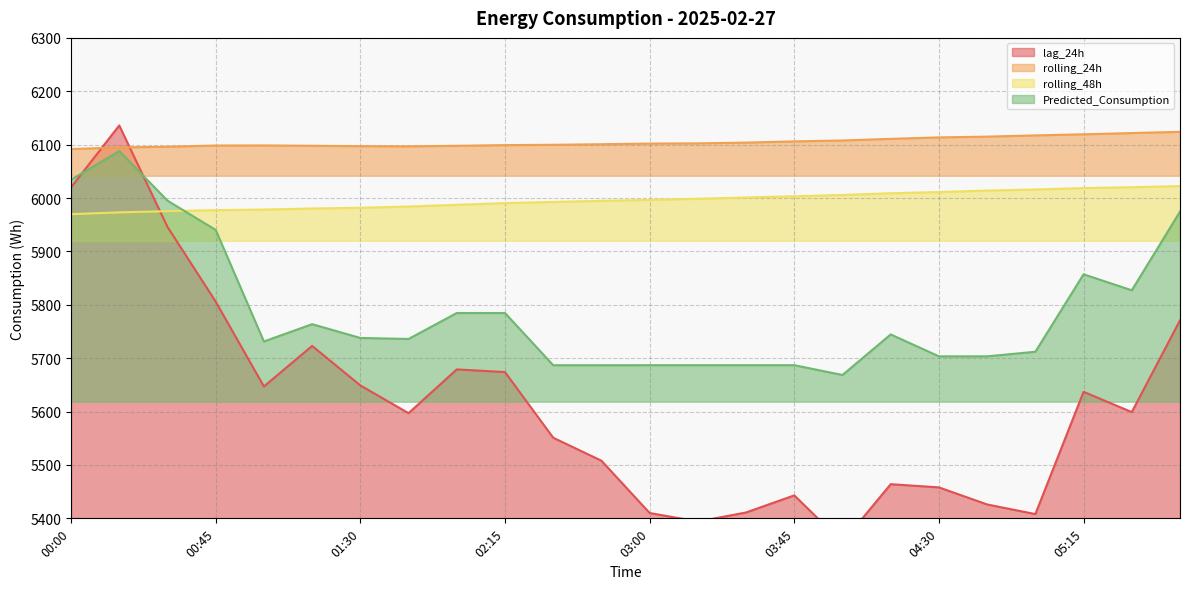

What position from the left is 04:45?

20